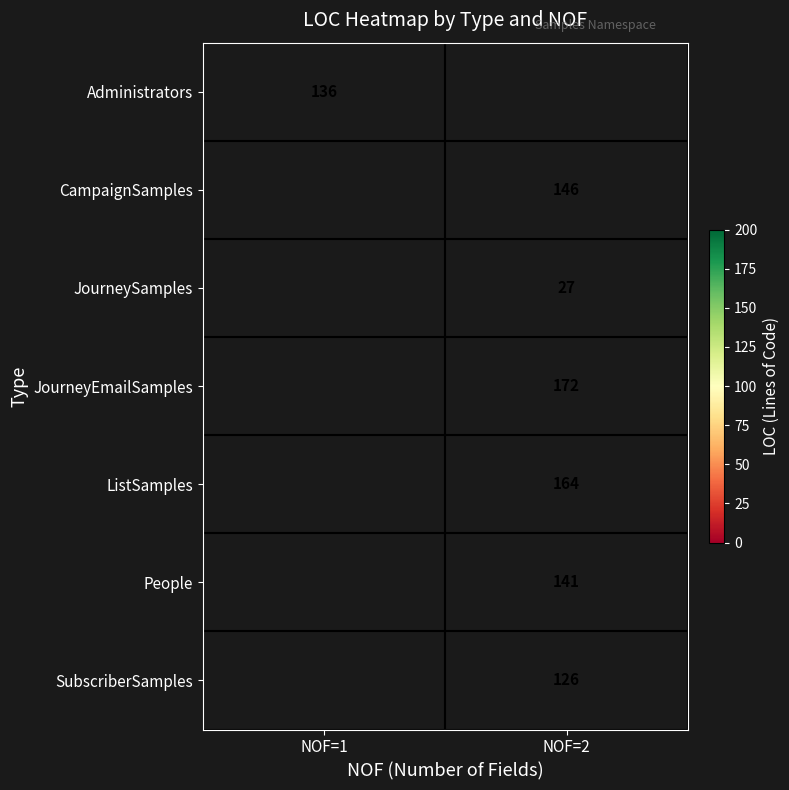

The value of ListSamples at NOF=2 is 164. True or false?

True